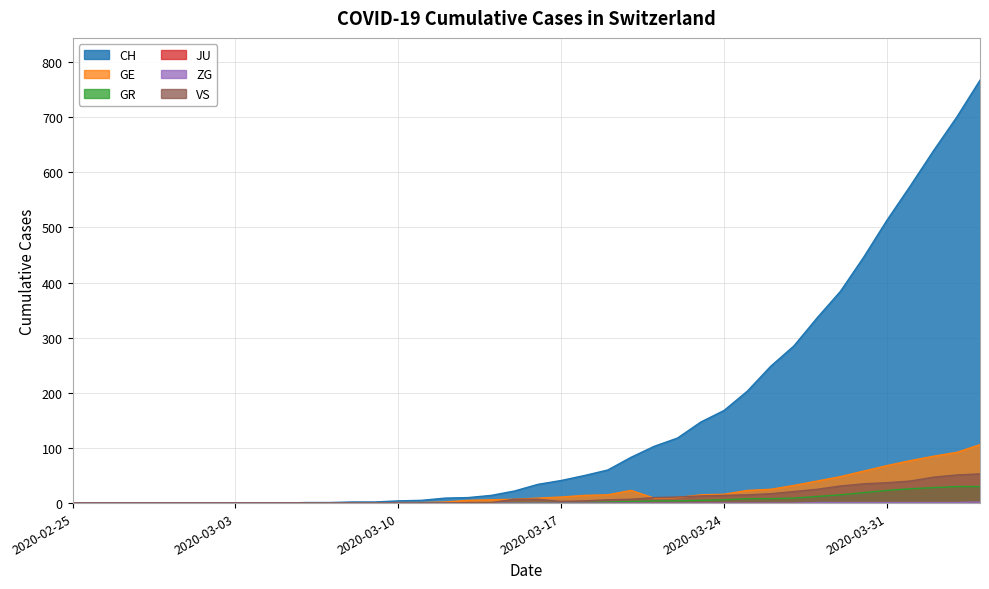

Does the chart display data point markers on the line(s)?

No